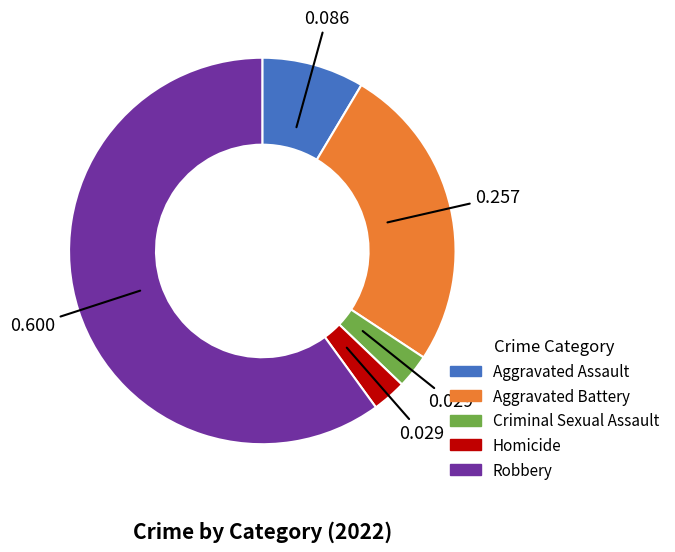

Which has a higher value, Robbery or Criminal Sexual Assault?

Robbery